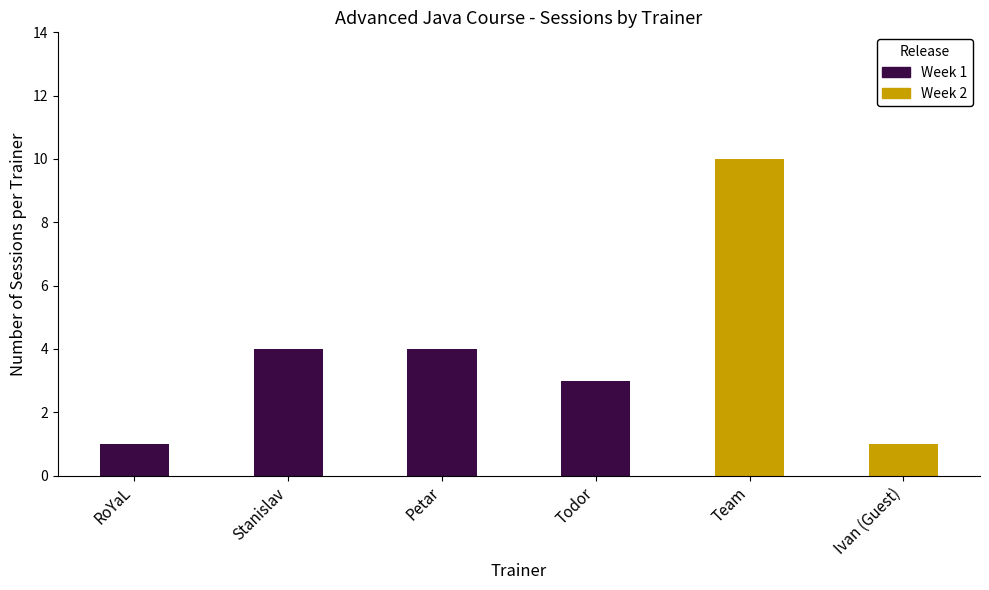

Where does the Week 1 series first go above 3?

Stanislav